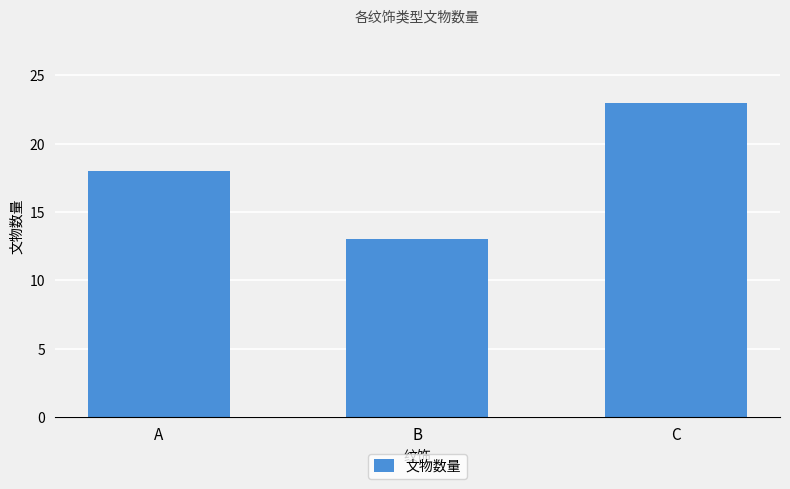

Which has a higher value, C or B?

C